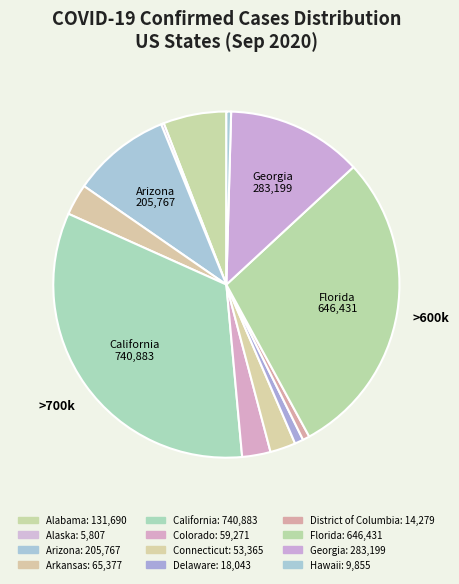

How many slices are in this pie chart?

12